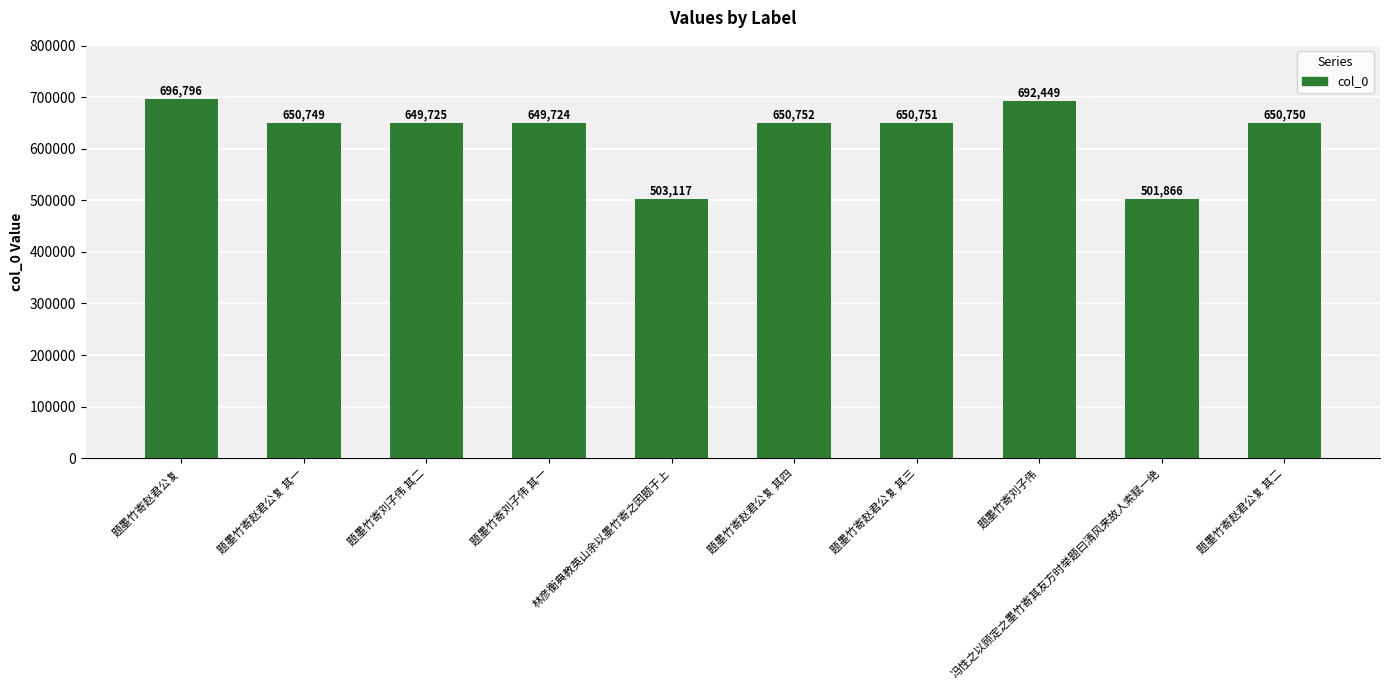

Rank the categories by value from lowest to highest.

冯性之以顾定之墨竹寄其友方时举题曰清风来故人索赋一绝, 林彦衡典教英山余以墨竹寄之因题于上, 题墨竹寄刘子伟 其一, 题墨竹寄刘子伟 其二, 题墨竹寄赵君公复 其一, 题墨竹寄赵君公复 其二, 题墨竹寄赵君公复 其三, 题墨竹寄赵君公复 其四, 题墨竹寄刘子伟, 题墨竹寄赵君公复